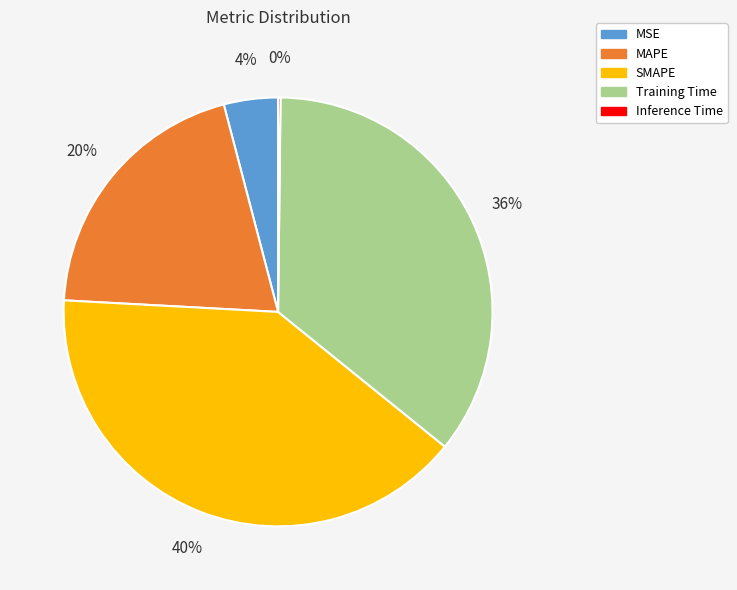

Which category has the biggest portion of the pie?

SMAPE